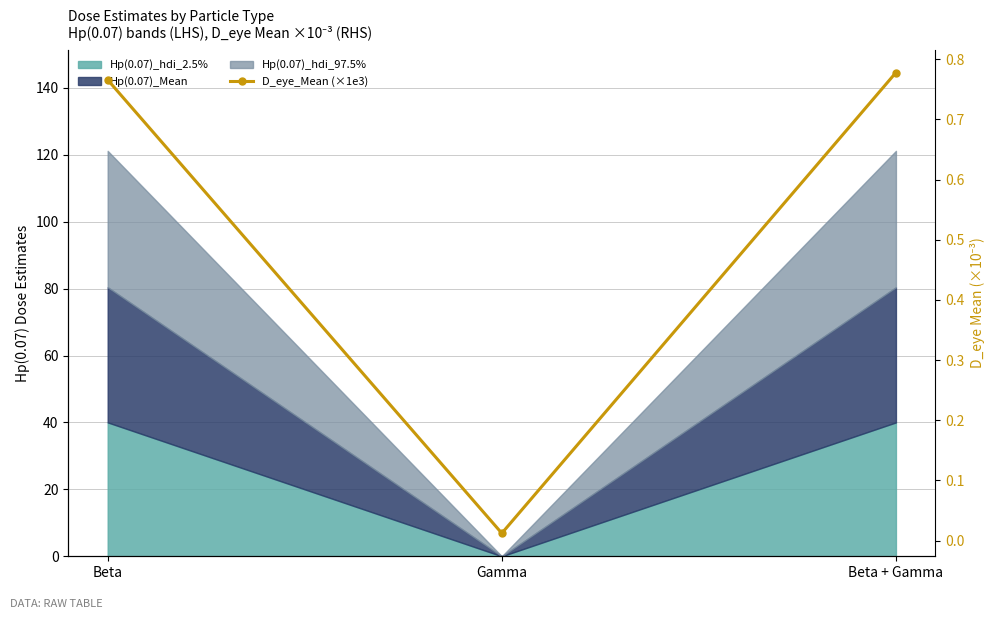

What is the maximum value shown in the chart?

0.8